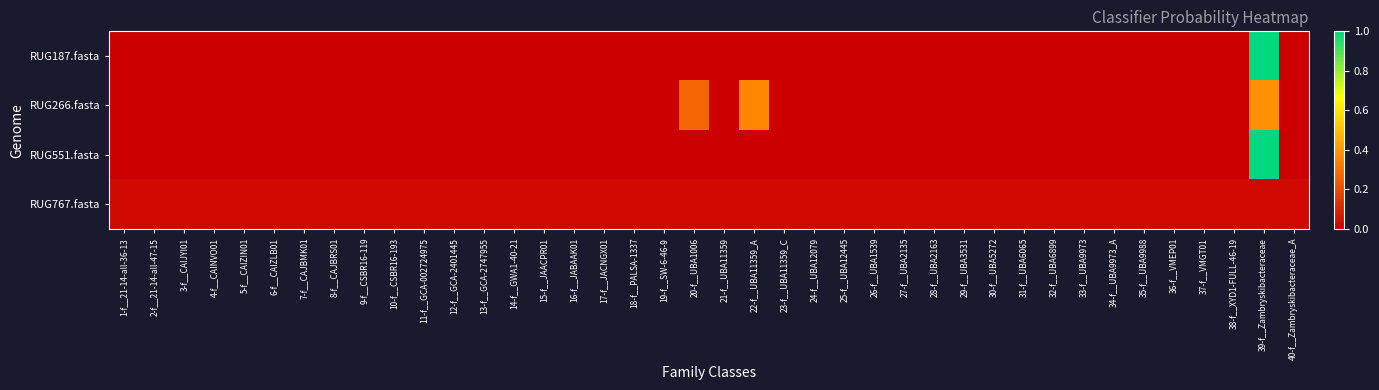

Which category has the highest value across all series?

39-f__Zambryskibacteraceae